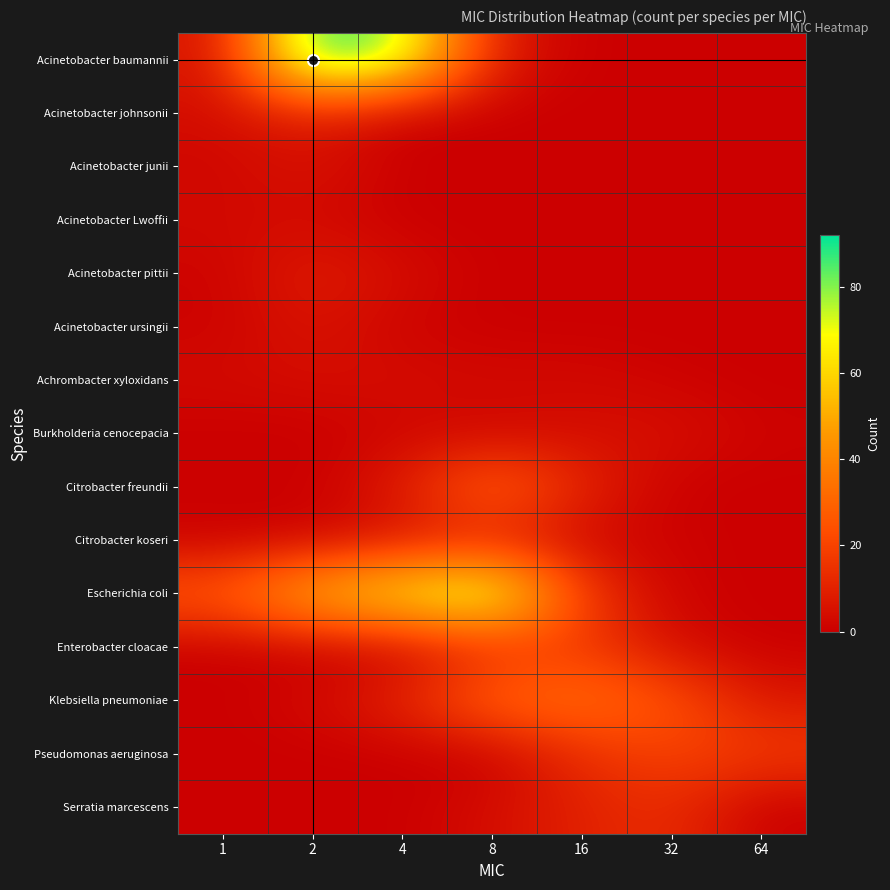

Which category has the highest value across all series?

2